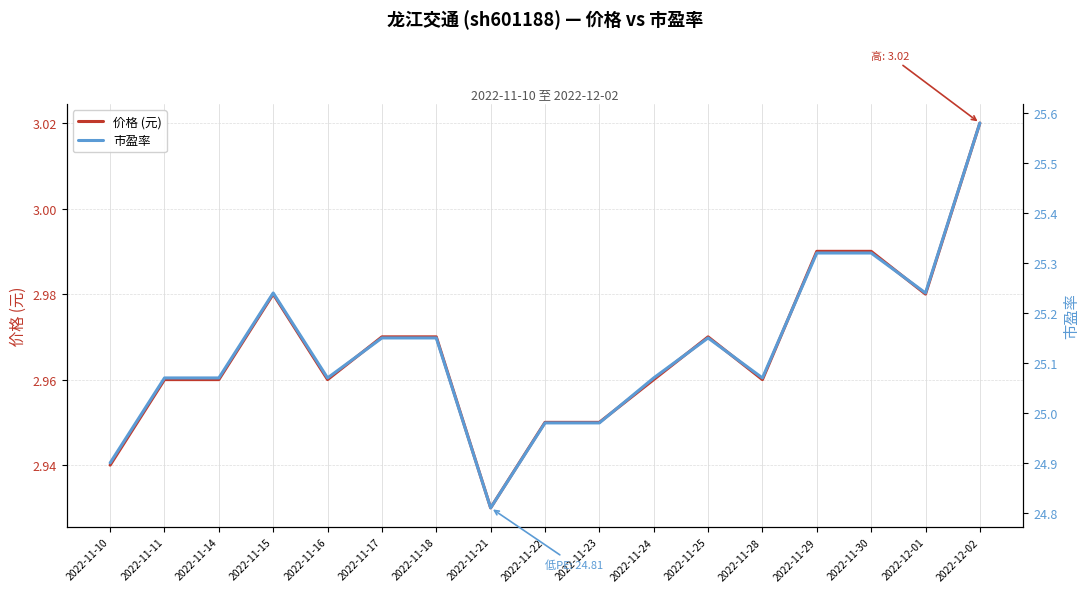

Which category has the lowest value in the 价格 (元) series?

2022-11-21